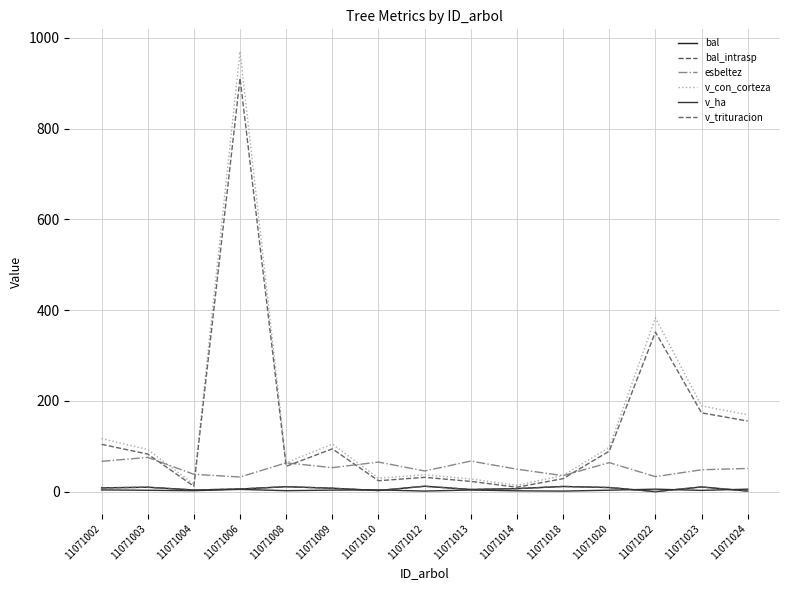

Is this an area chart (filled region under the line)?

No